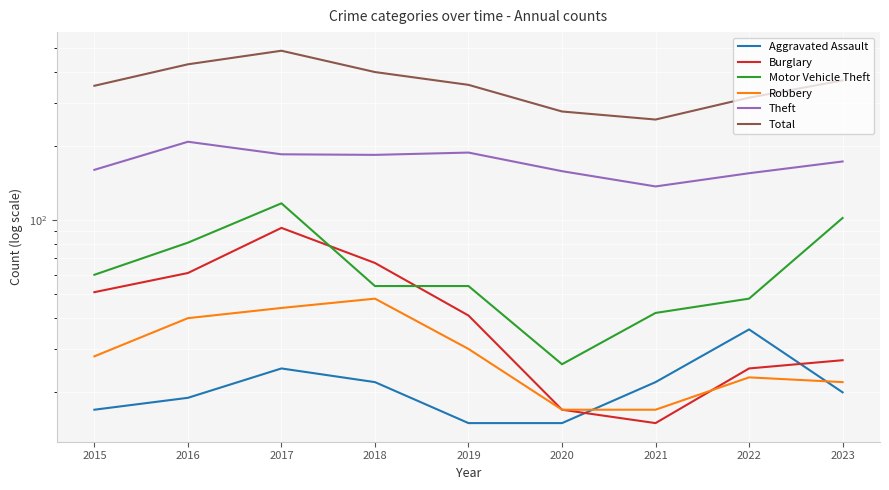

True or false: Aggravated Assault has more than 0 interior local peaks.

True